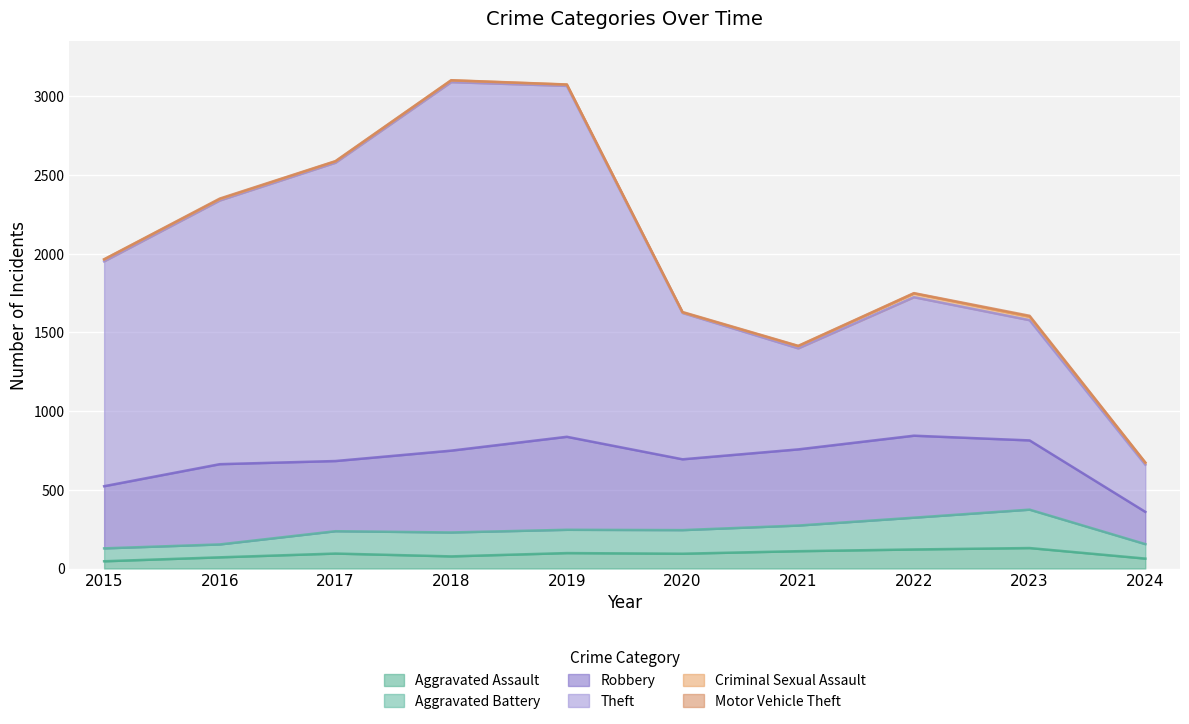

True or false: Aggravated Battery and Aggravated Assault intersect in this chart.

False